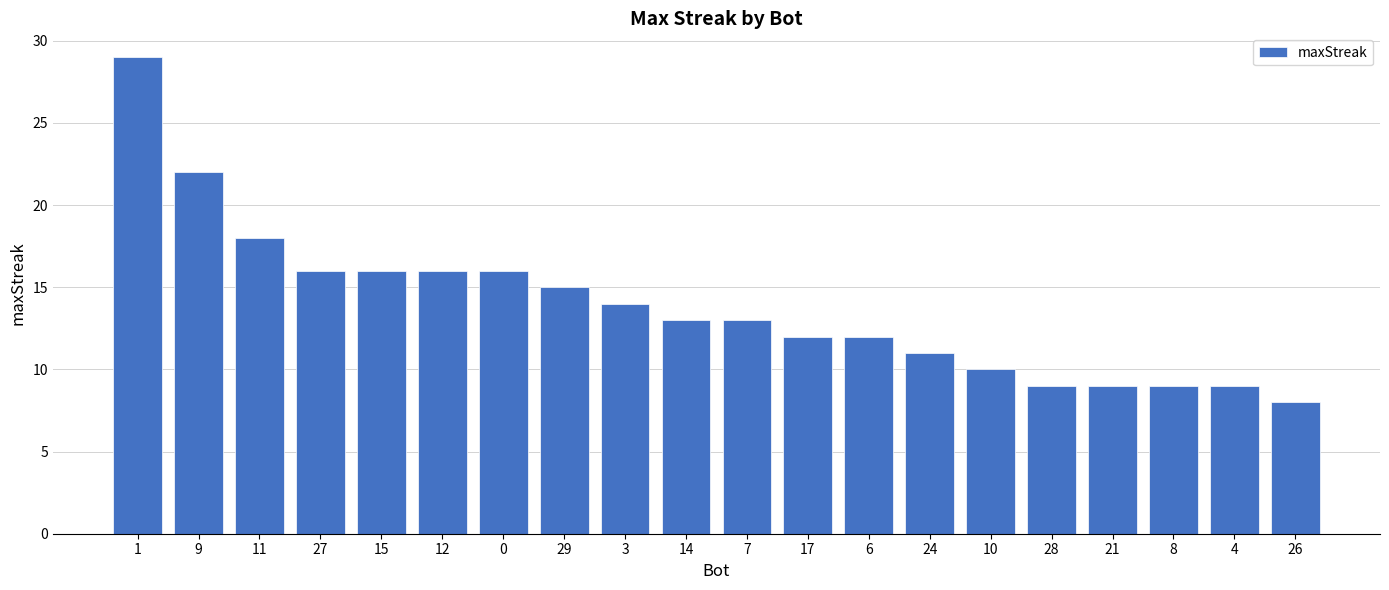

What is the change in value from 17 to 26?

-4